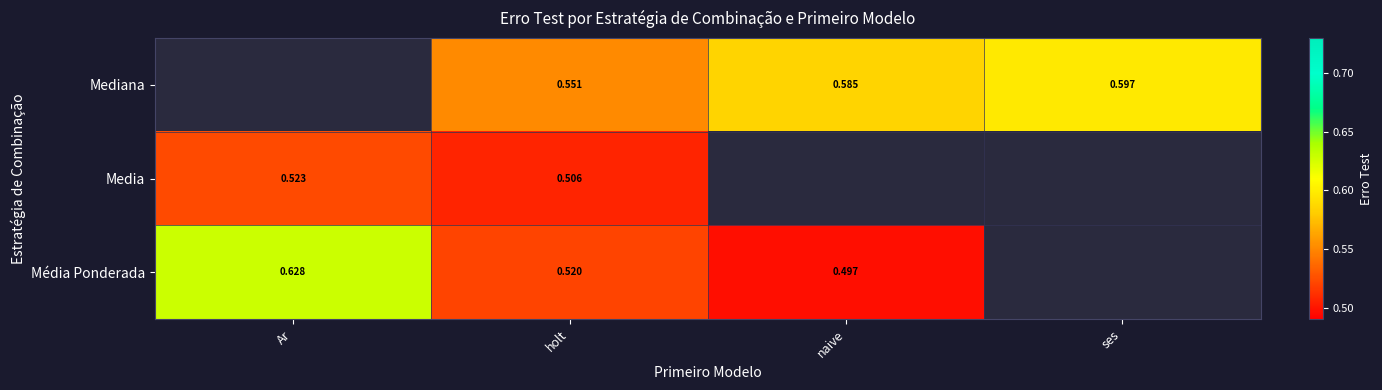

Which has a higher value, naive or holt?

naive